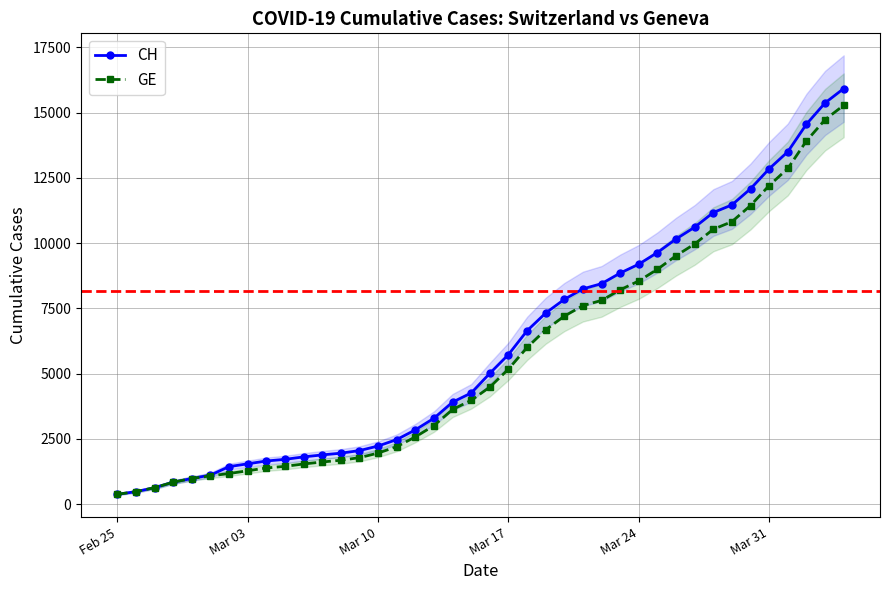

What is the maximum value for GE?

15284